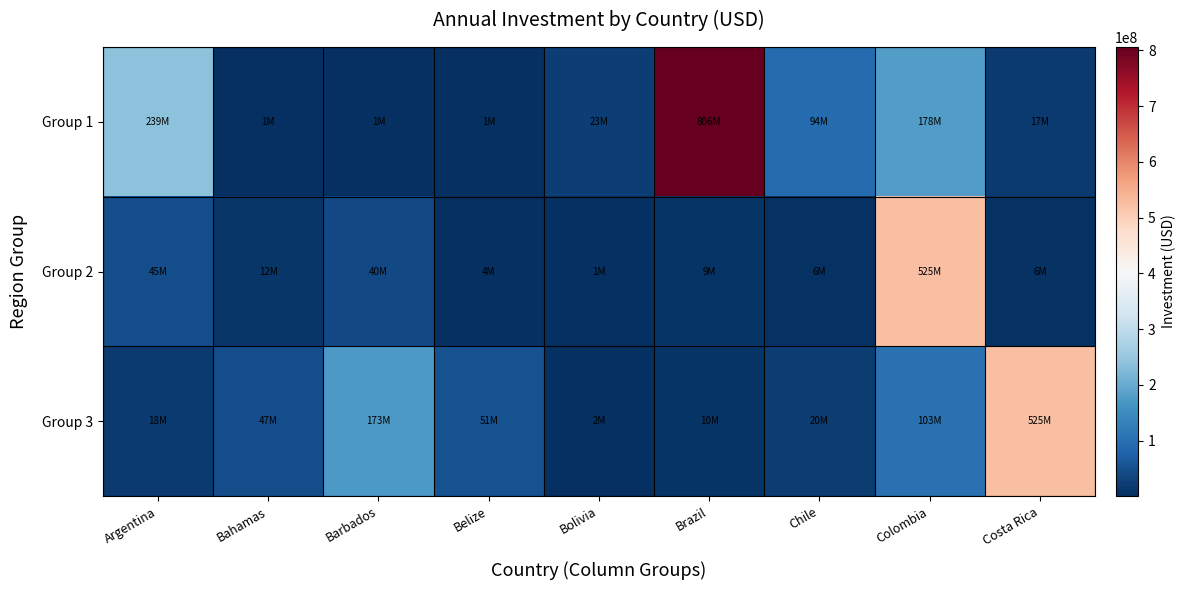

How many distinct data groups are displayed?

3